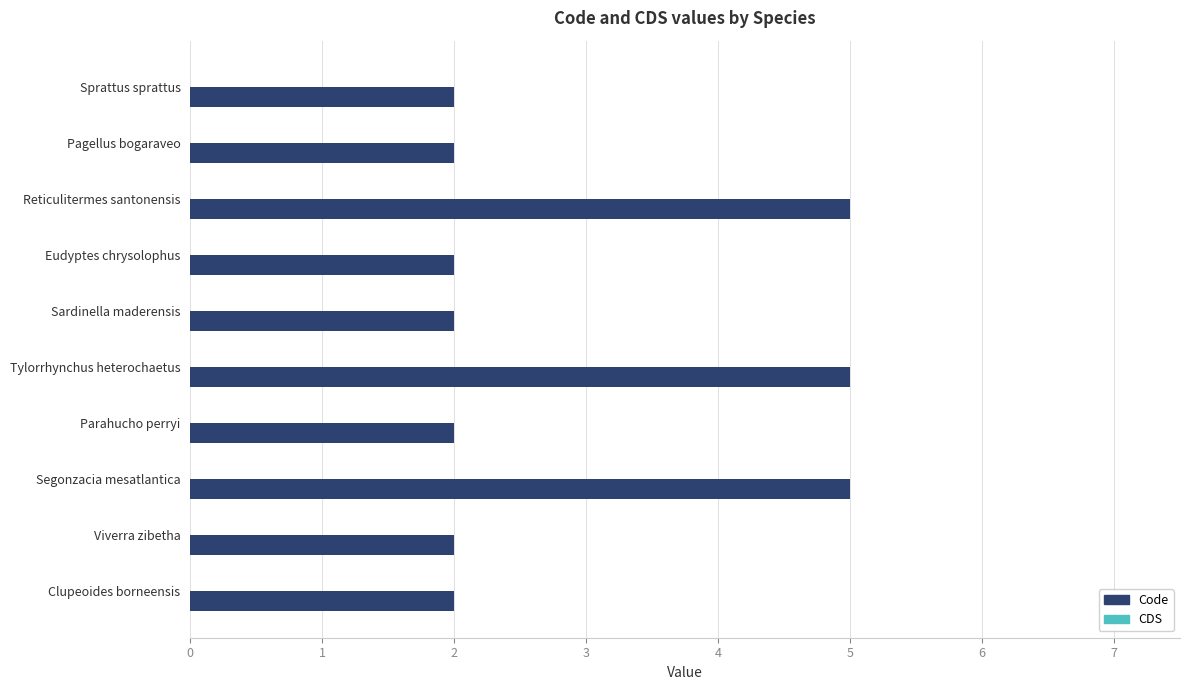

What is the greatest value displayed?

5